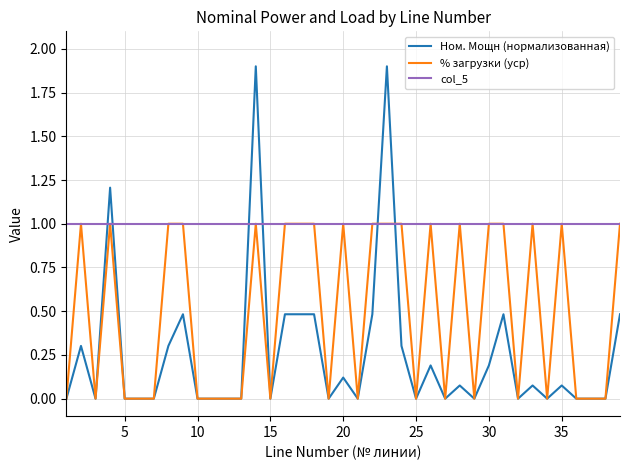

Which series has the largest total across all categories?

col_5